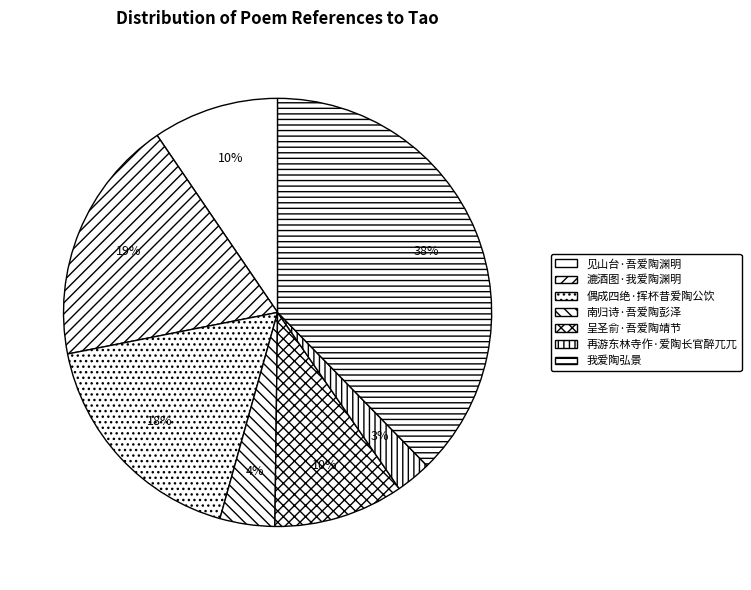

To the nearest percent, what is the average slice percentage?

14%